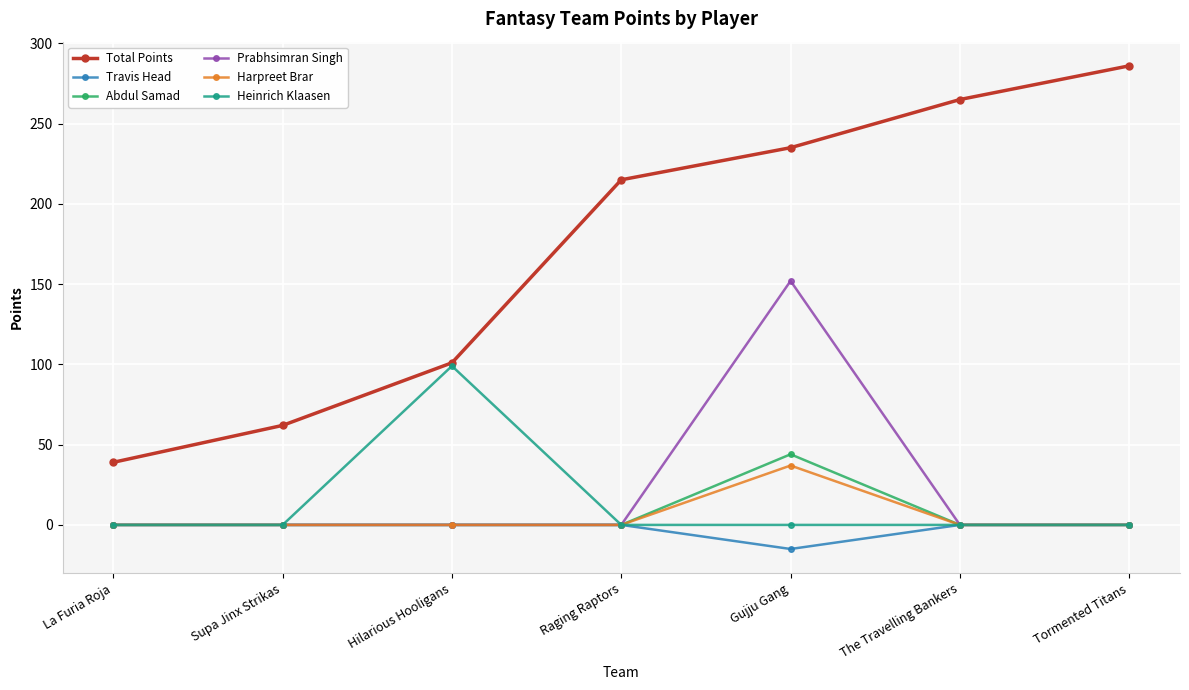

At which category is the sum across all series the highest?

Gujju Gang